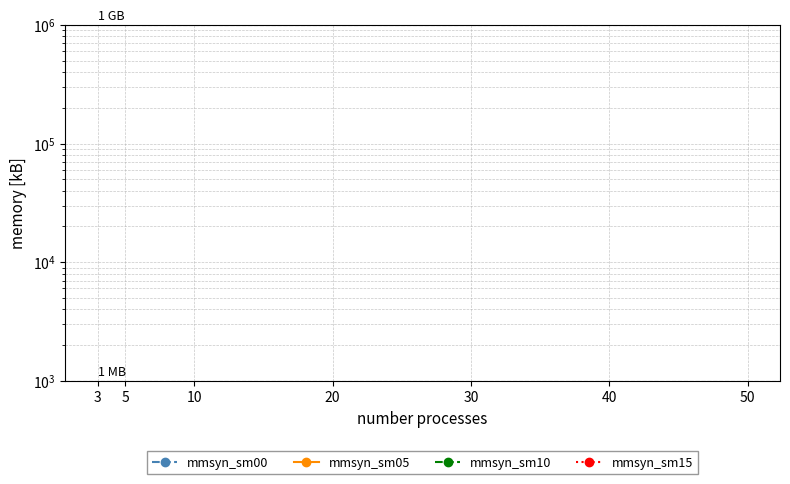

At which label is mmsyn_sm10 closest to 102?

5